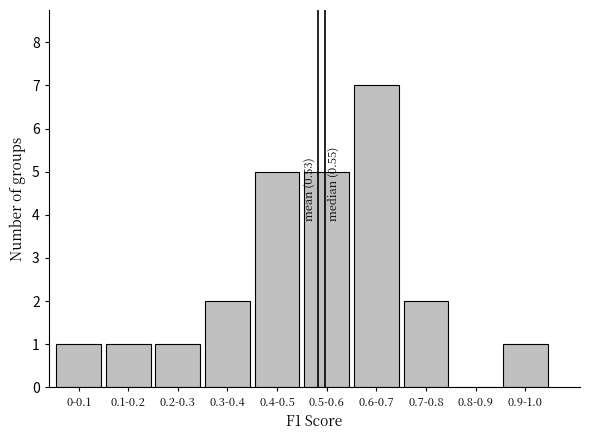

Reading left to right, what are all the values shown in this chart?

0-0.1=1	0.1-0.2=1	0.2-0.3=1	0.3-0.4=2	0.4-0.5=5	0.5-0.6=5	0.6-0.7=7	0.7-0.8=2	0.8-0.9=0	0.9-1.0=1